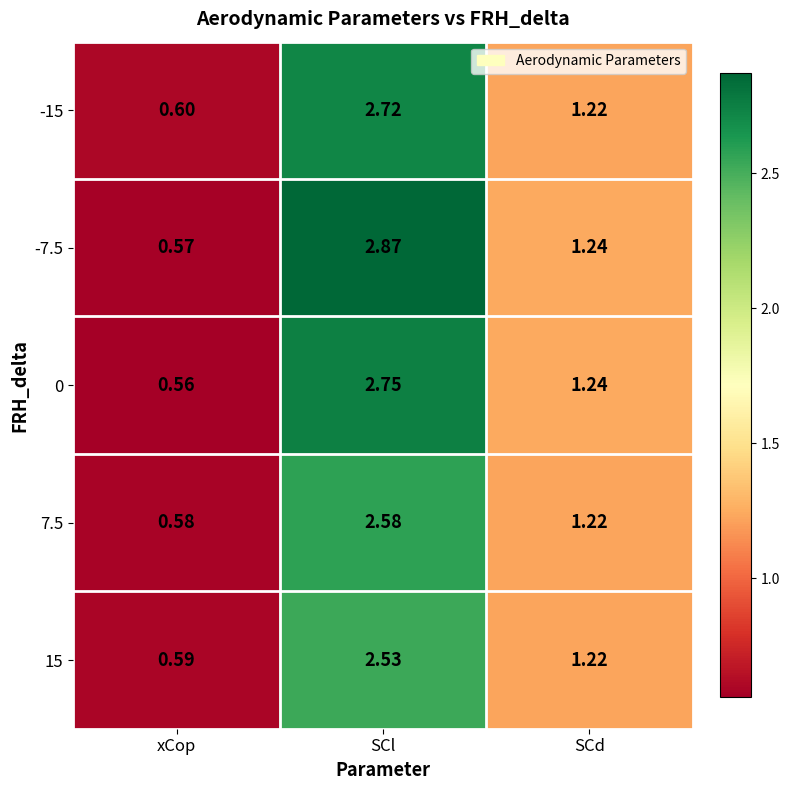

List the labels in order of -7.5 value, smallest first.

xCop, SCd, SCl